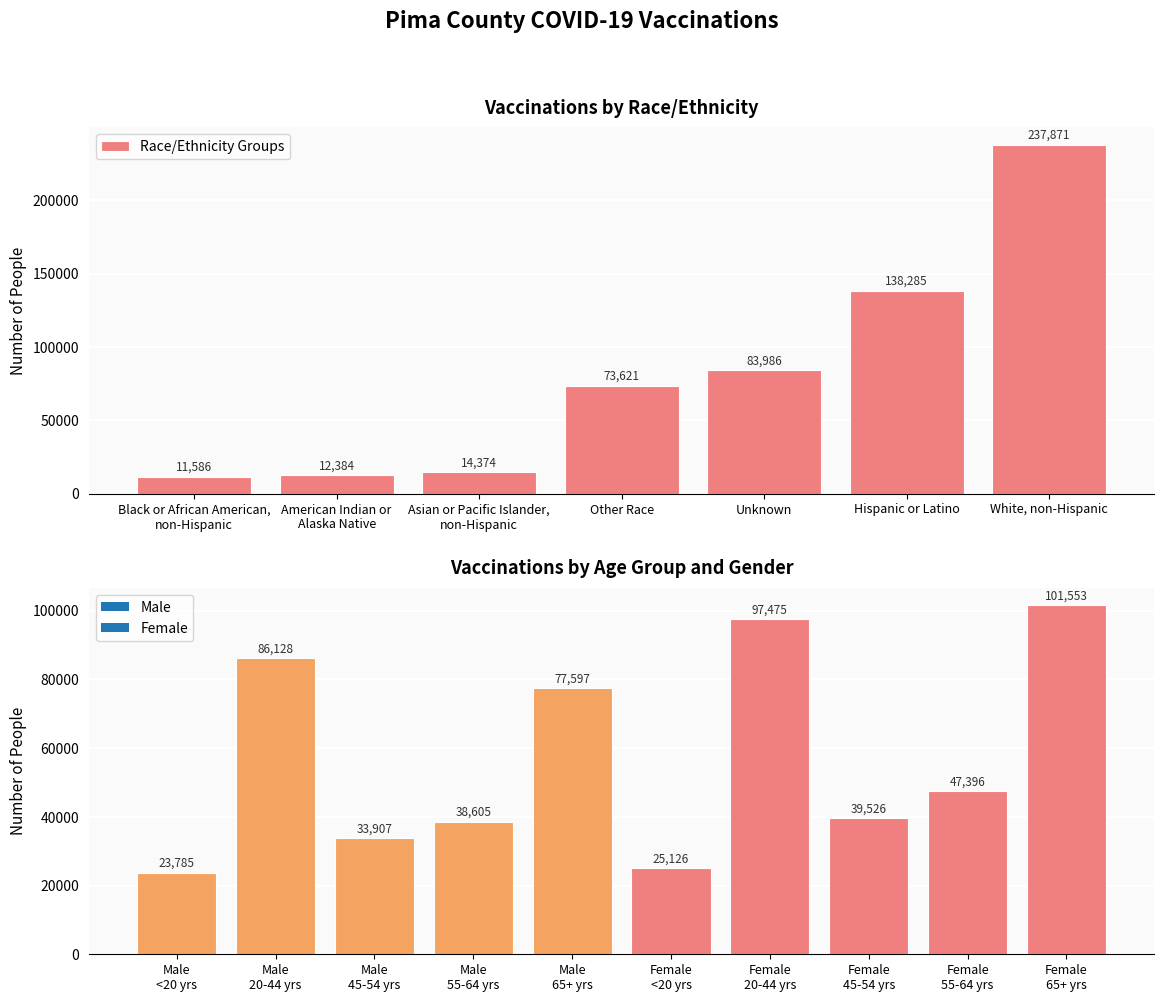

How many values exceed 73621?

3